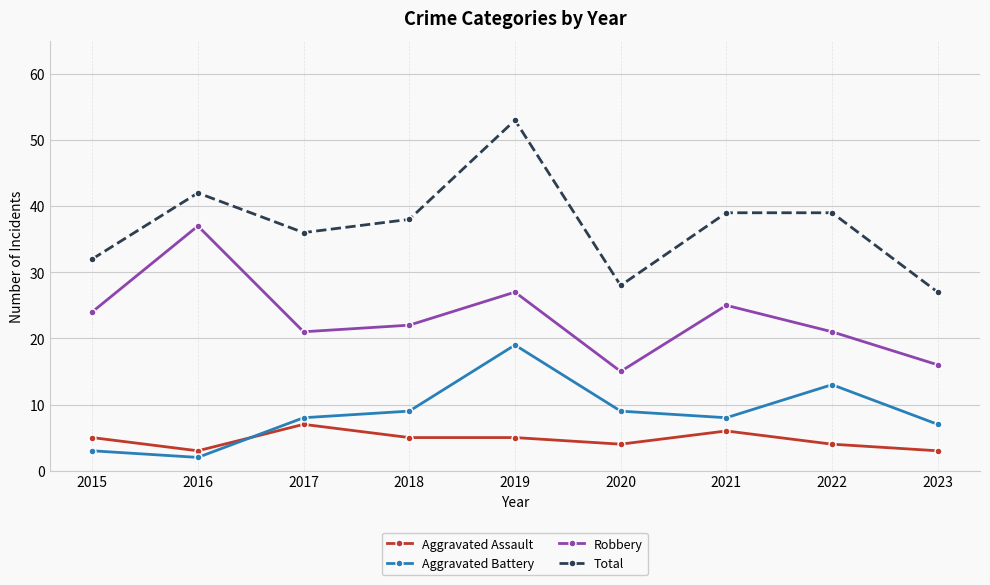

What are all the series names shown in the legend?

Aggravated Assault, Aggravated Battery, Robbery, Total